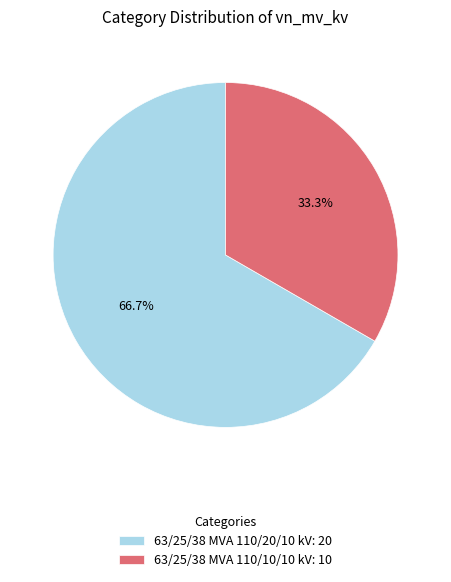

Which category has the smallest portion of the pie?

63/25/38 MVA 110/10/10 kV